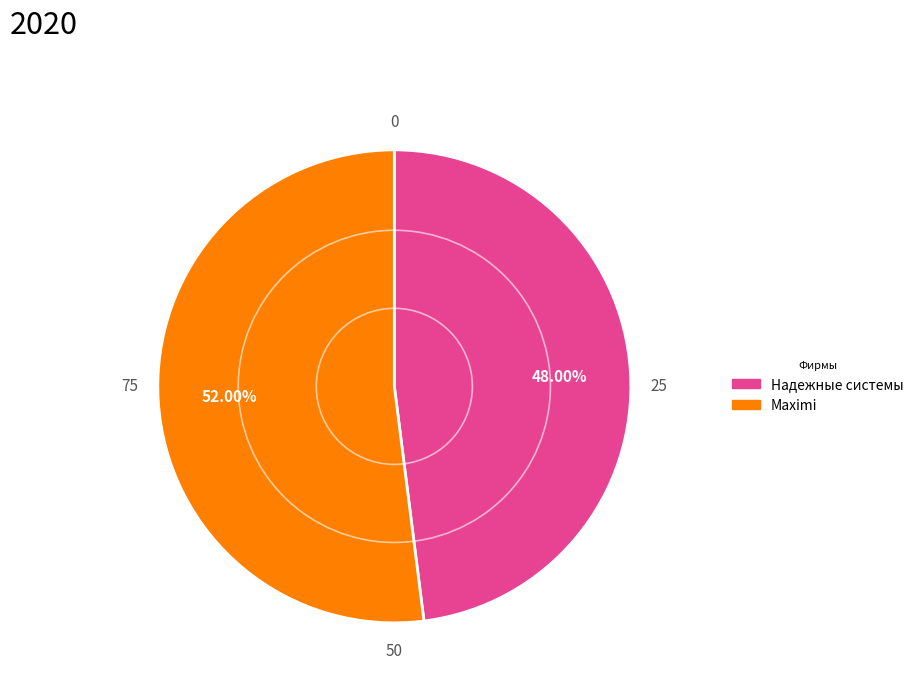

Rank the categories by value from highest to lowest.

Maximi, Надежные системы